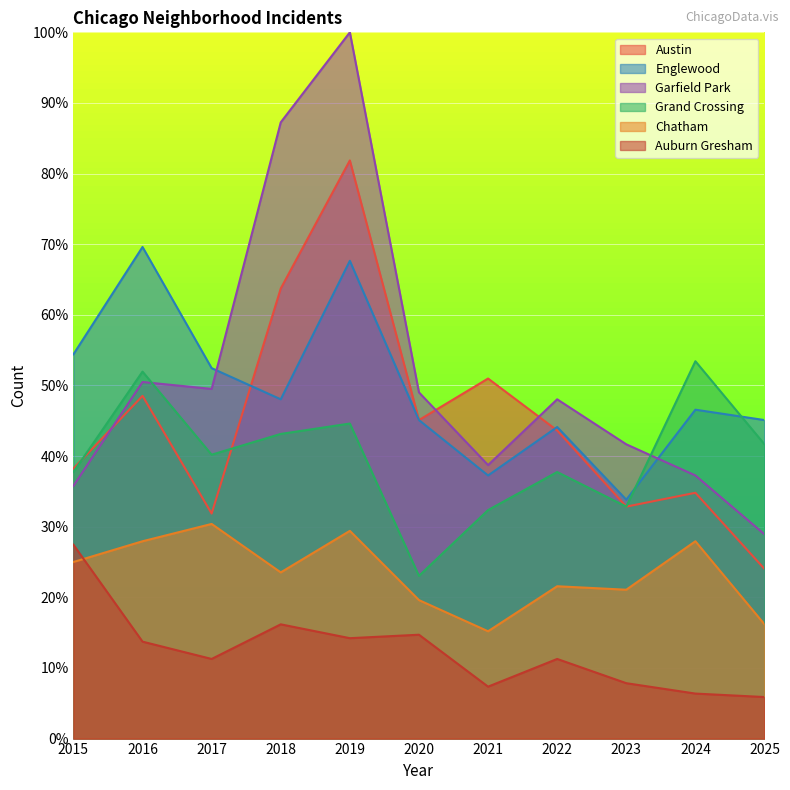

The Austin series shows 70.6 at 2022. True or false?

False